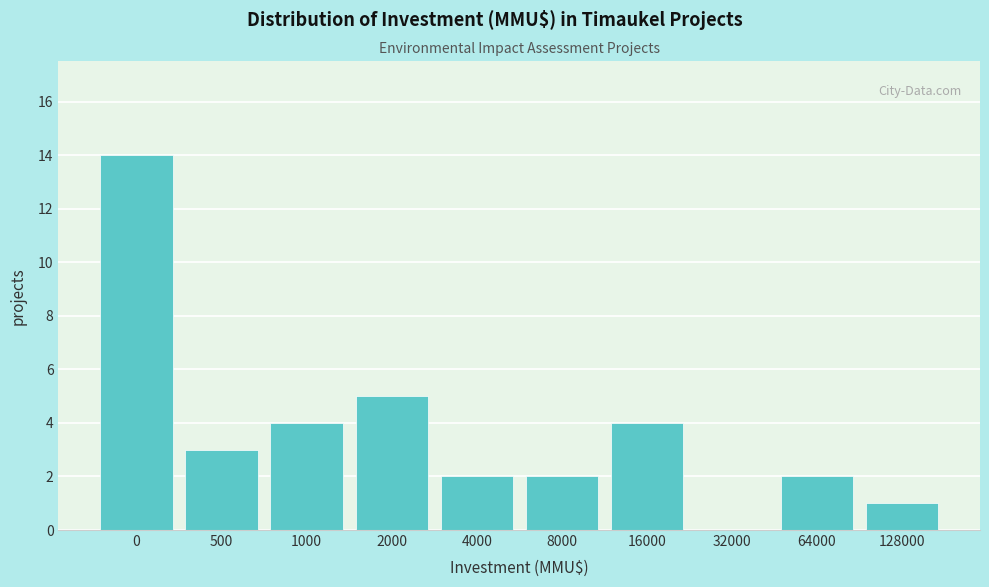

Reading left to right, what are all the values shown in this chart?

0=14	500=3	1000=4	2000=5	4000=2	8000=2	16000=4	32000=0	64000=2	128000=1